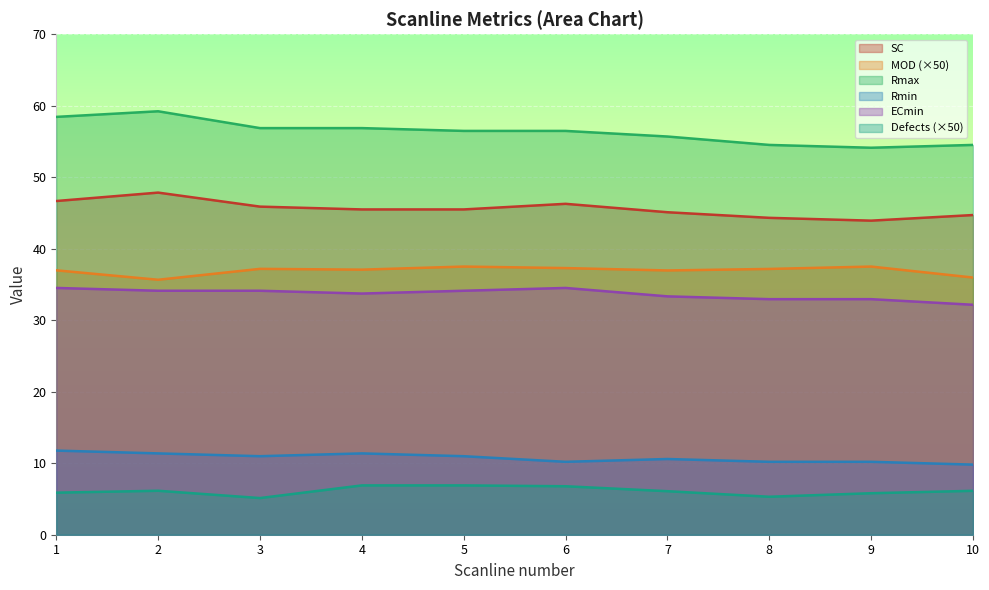

What is the sum of the Defects values at 6 and 2?

12.9